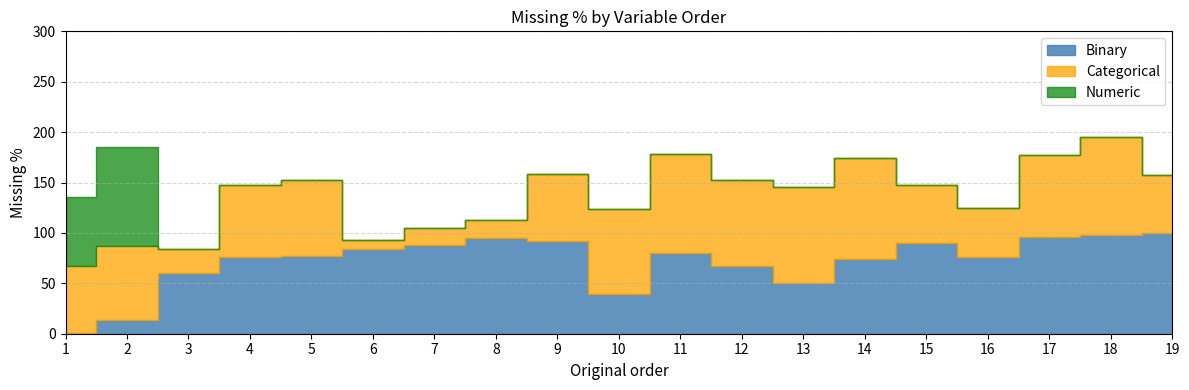

The Binary series shows 16.3 at 9. True or false?

False